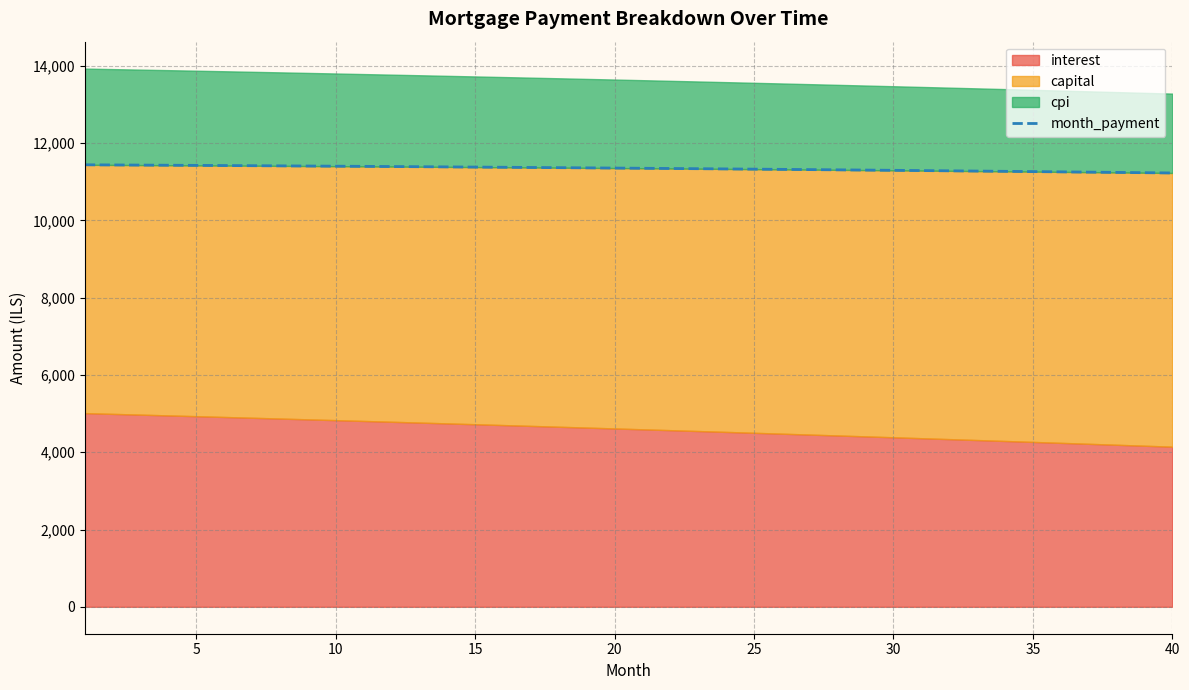

The value at 20 is 11354.4. True or false?

True